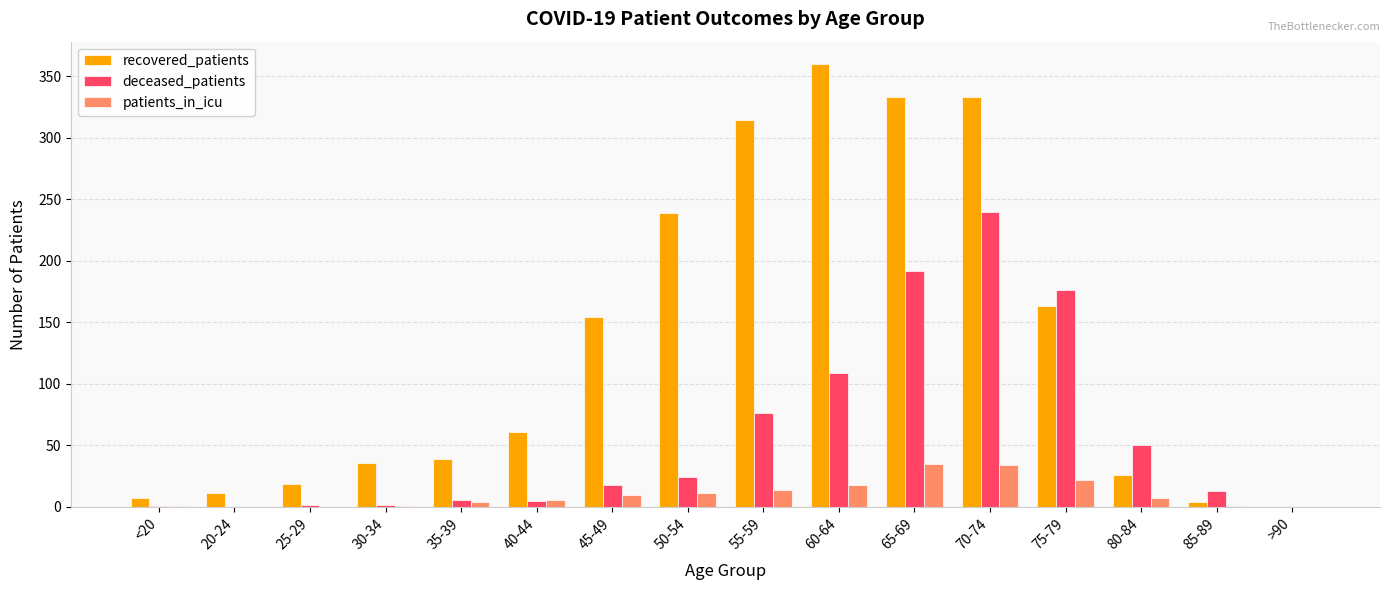

What is the sum of all deceased_patients values?

914